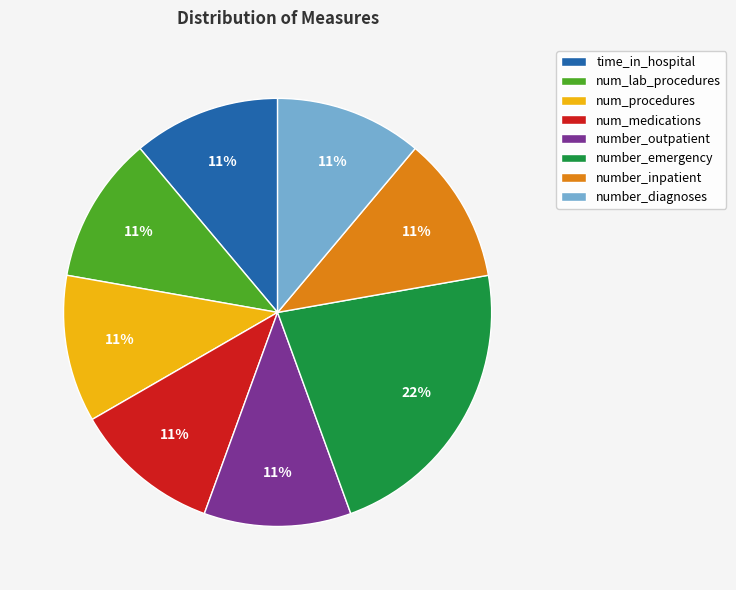

To the nearest percent, what percentage of the pie is time_in_hospital?

11%